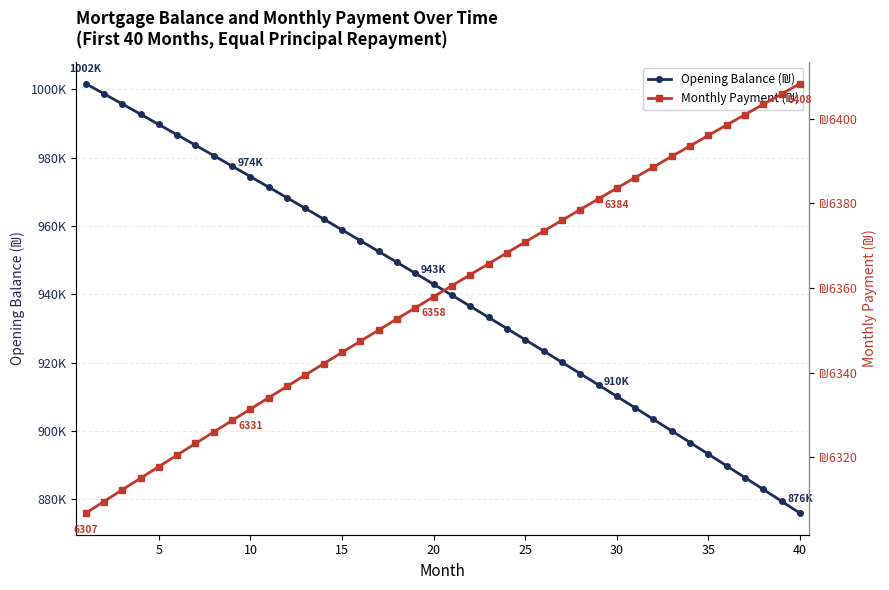

Is this an area chart (filled region under the line)?

No